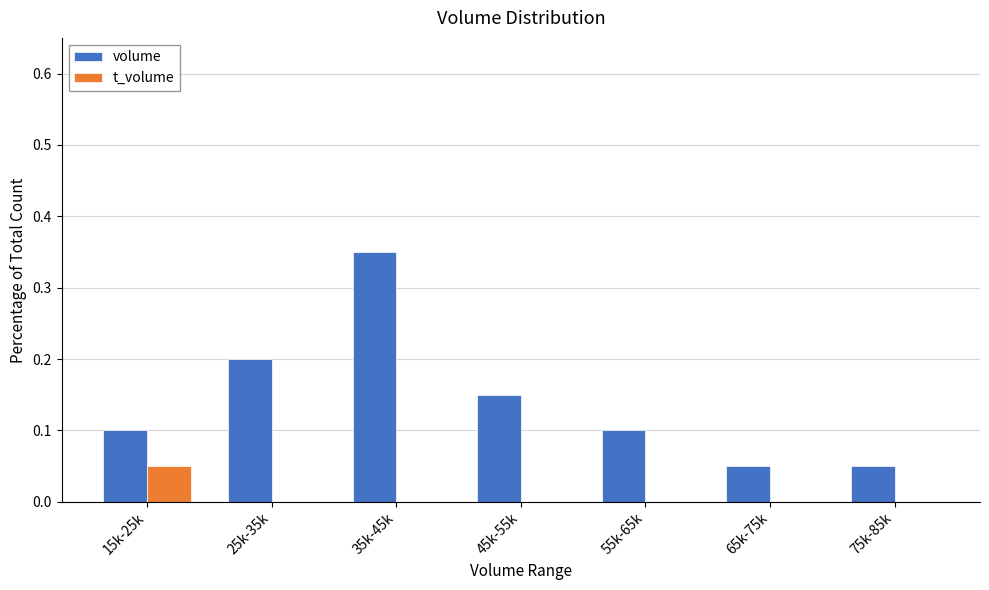

Which series changed the most between 15k-25k and 35k-45k?

volume